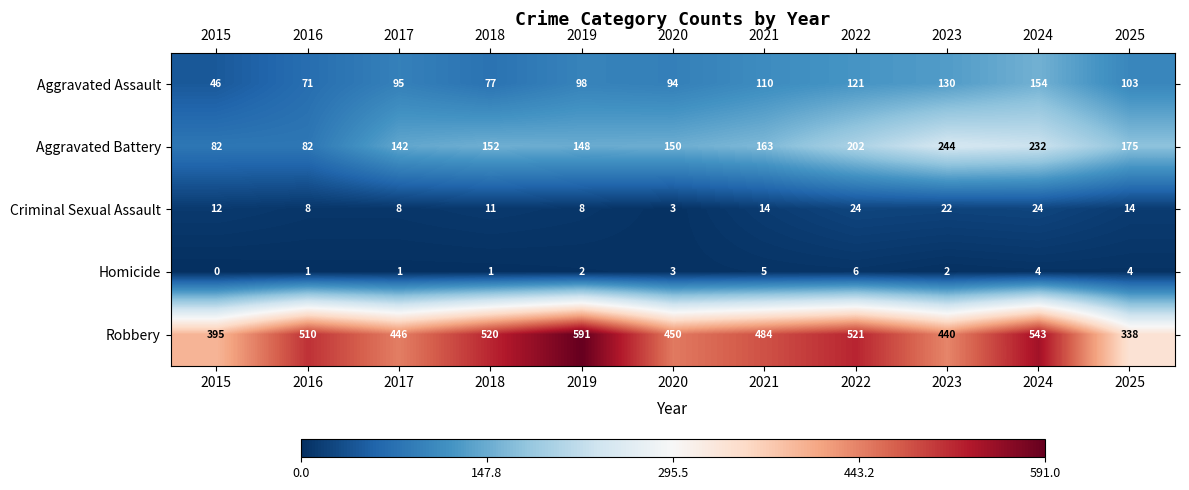

What is the spread (max minus min) of values at 2019?

589